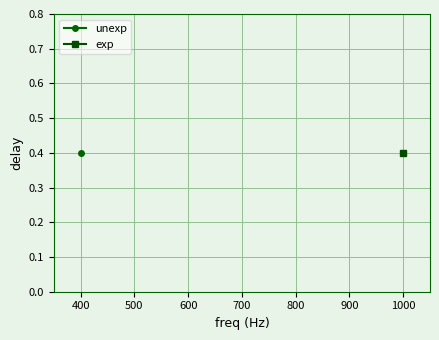

Which series has the largest range (max minus min)?

unexp